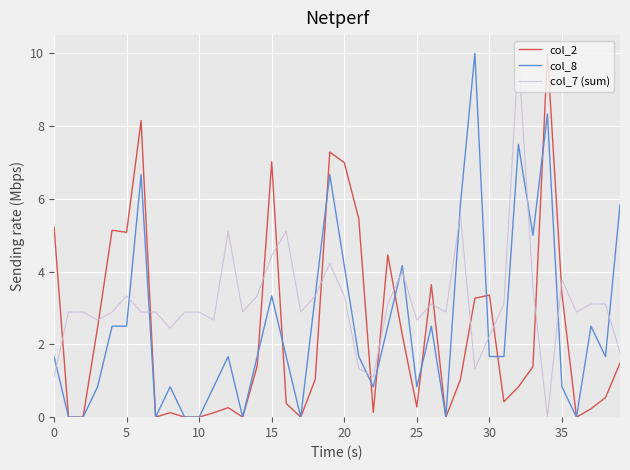

Which series has the largest total across all categories?

col_7 (sum)